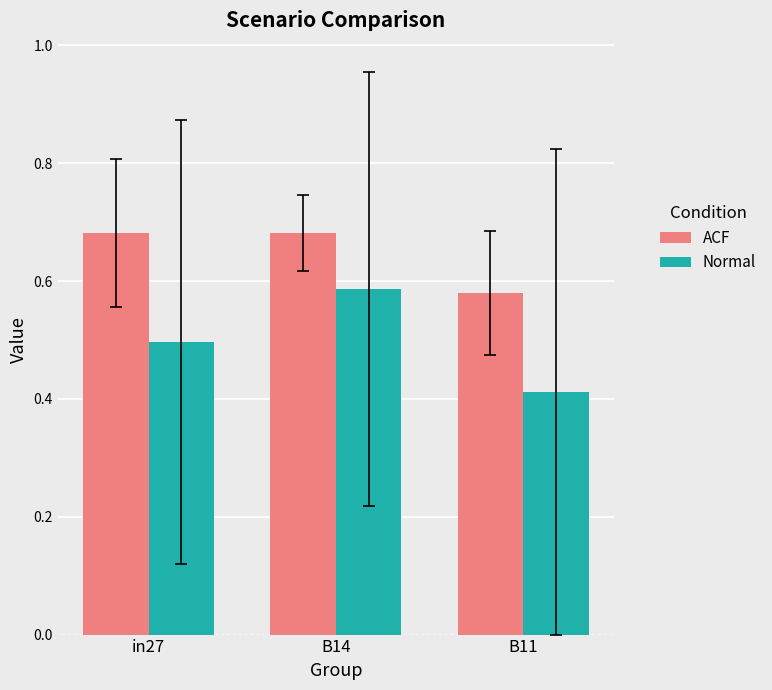

What is the label of the 2nd bar from the right?

B14